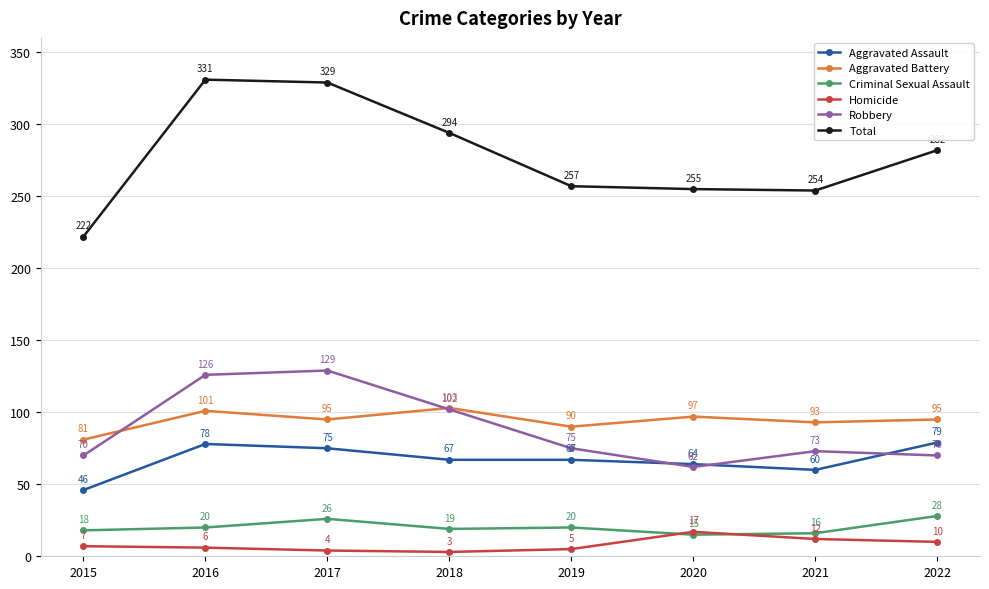

What value does the Homicide series have at 2017, to the nearest 5?

5